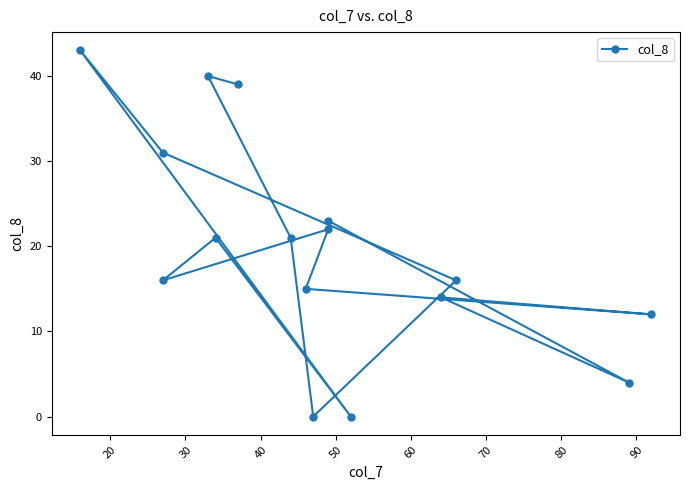

How many points are higher than both their immediate neighbors (excluding endpoints)?

5